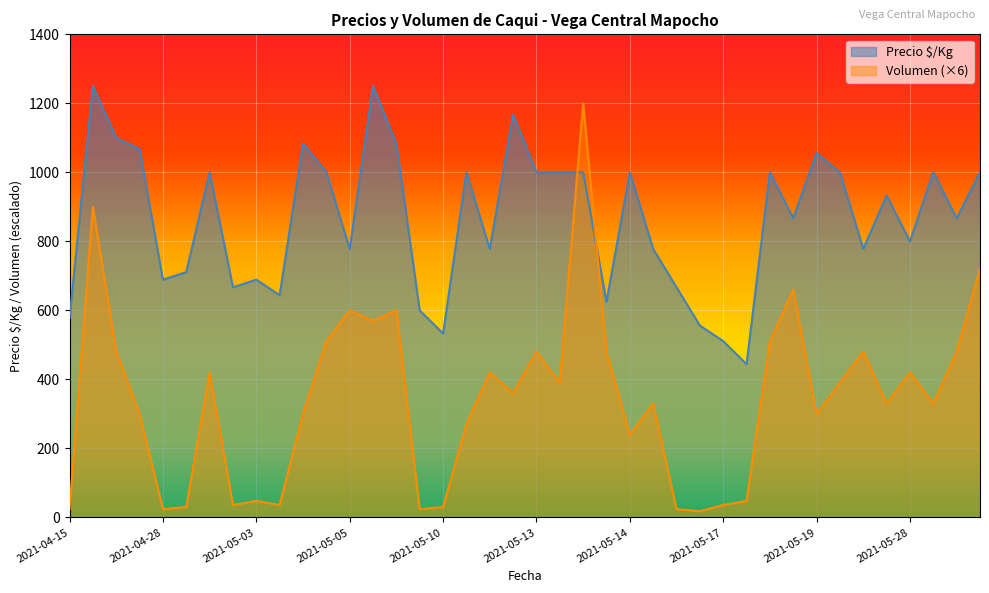

How many lines are shown in the chart?

2